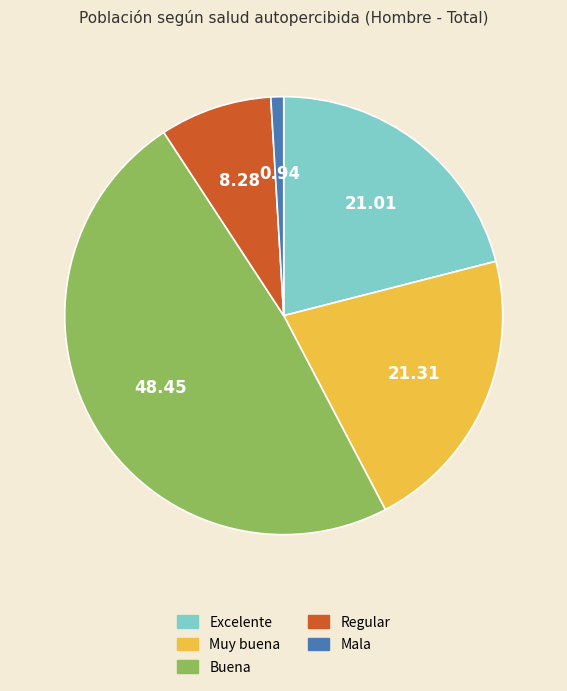

Combined, do Mala and Excelente account for over 50%?

No